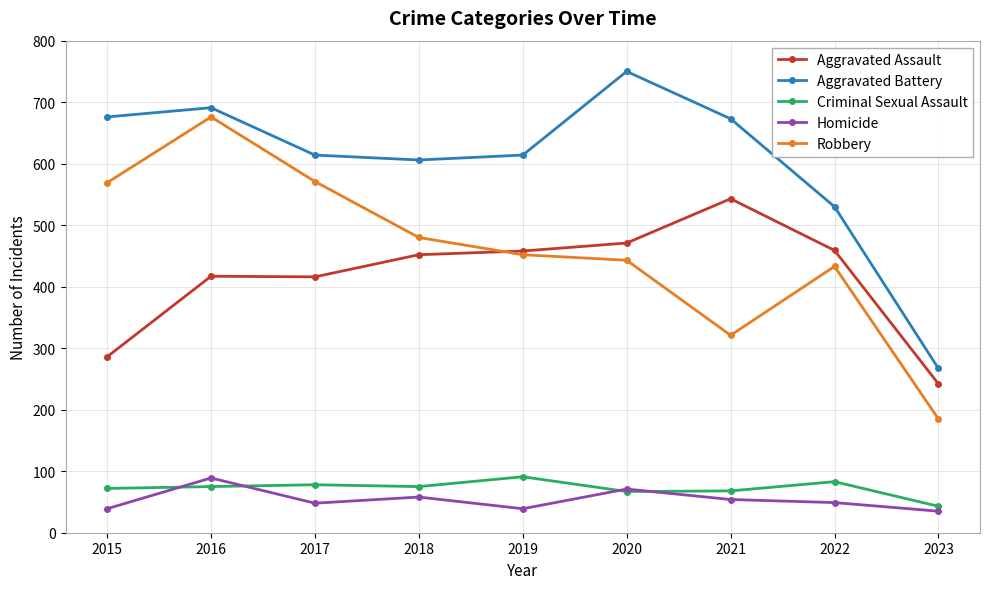

How many lines are shown in the chart?

5